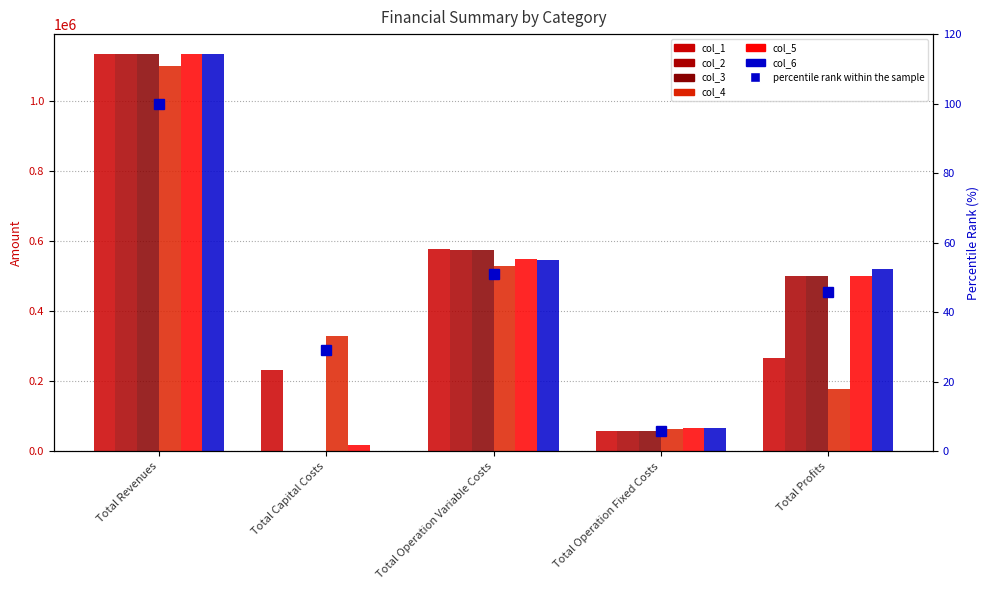

What position from the right is Total Operation Variable Costs?

3